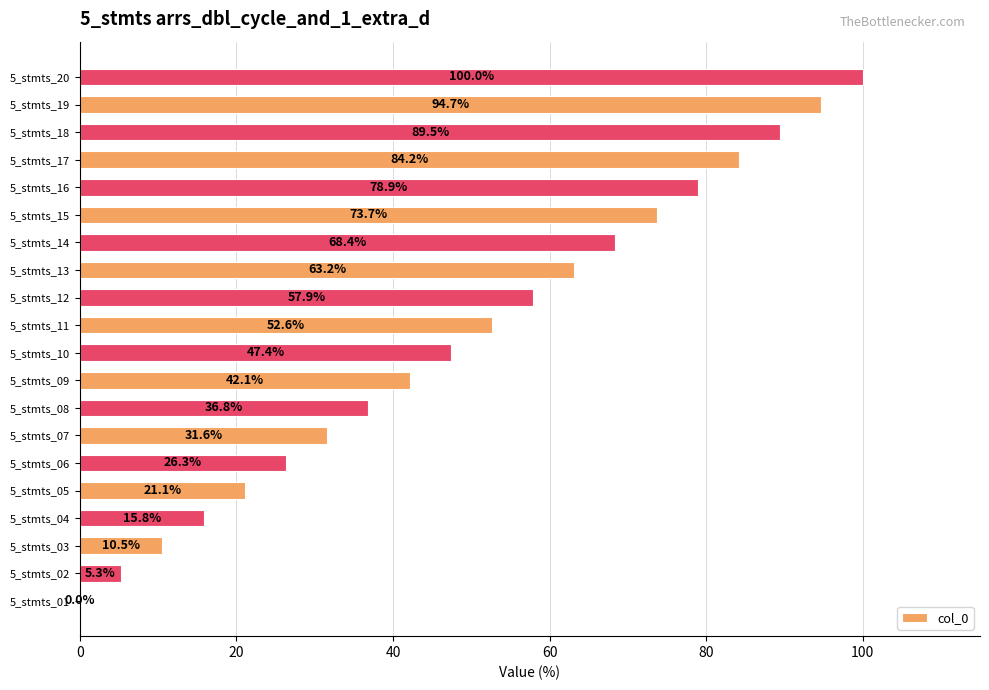

Are the bars grouped side by side (vs. stacked)?

No